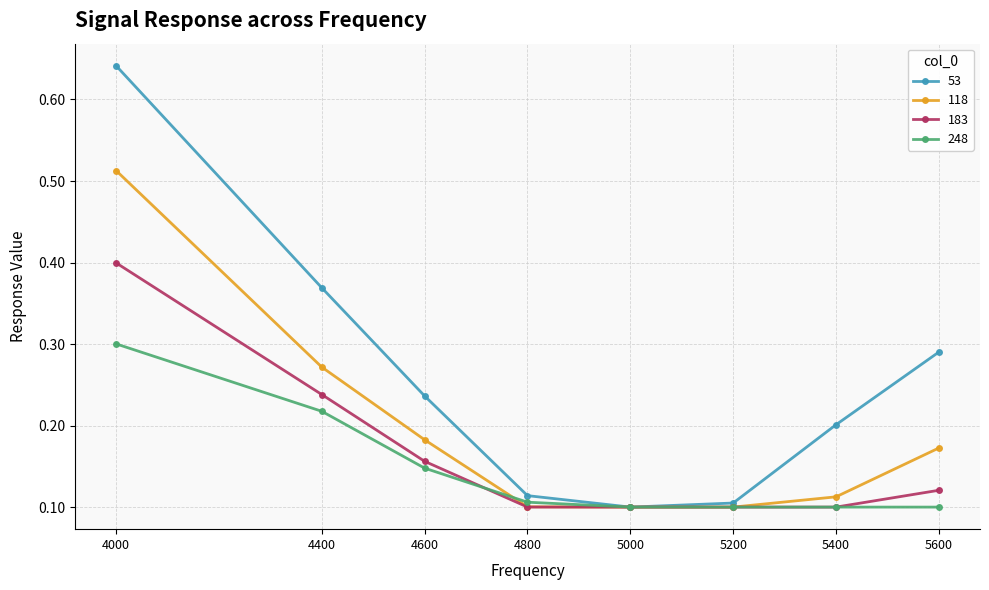

True or false: 248 has more than 2 points higher than both neighbors.

False